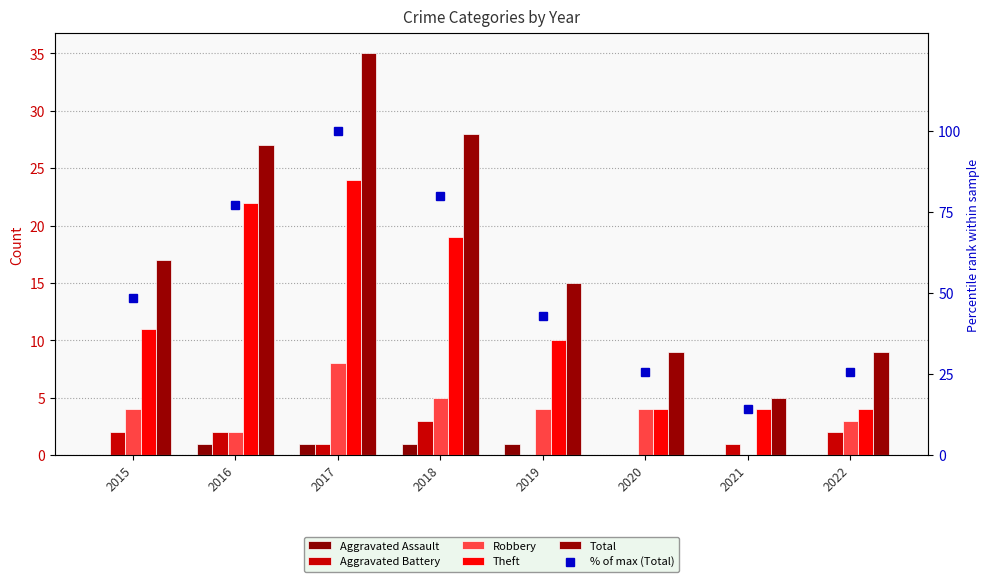

At 2015, list the series in order from smallest to largest.

Aggravated Assault, Aggravated Battery, Robbery, Theft, Total, % of max (Total)